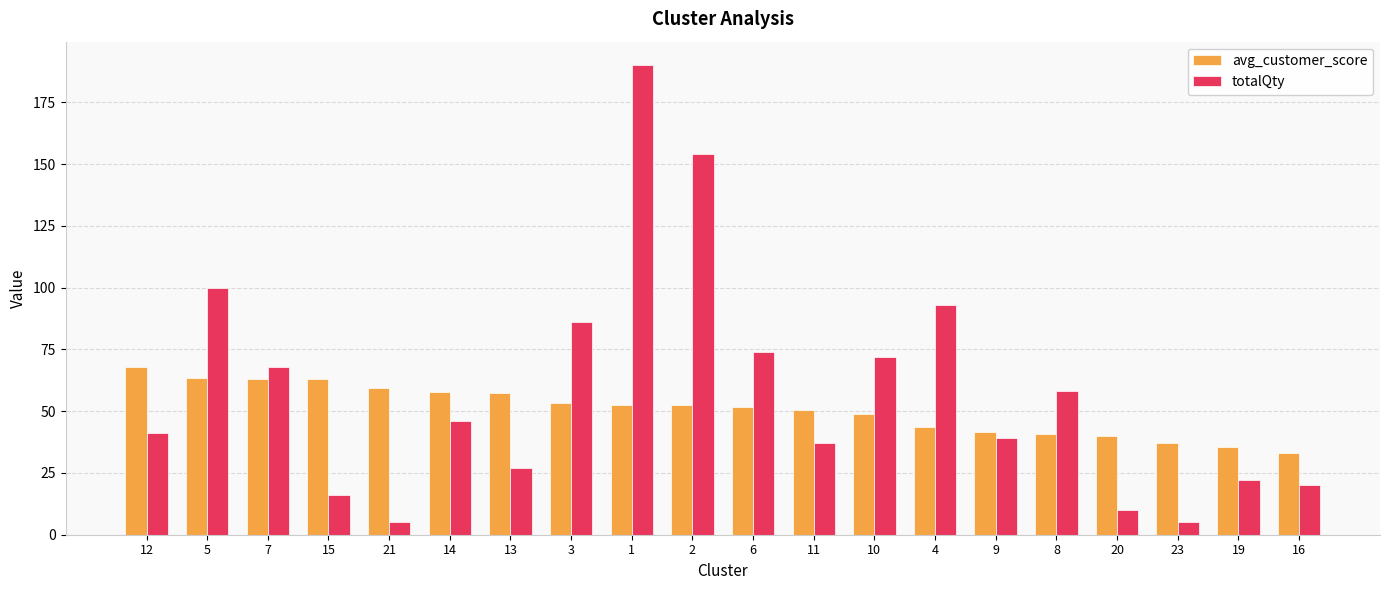

At which label does avg_customer_score reach its peak?

12